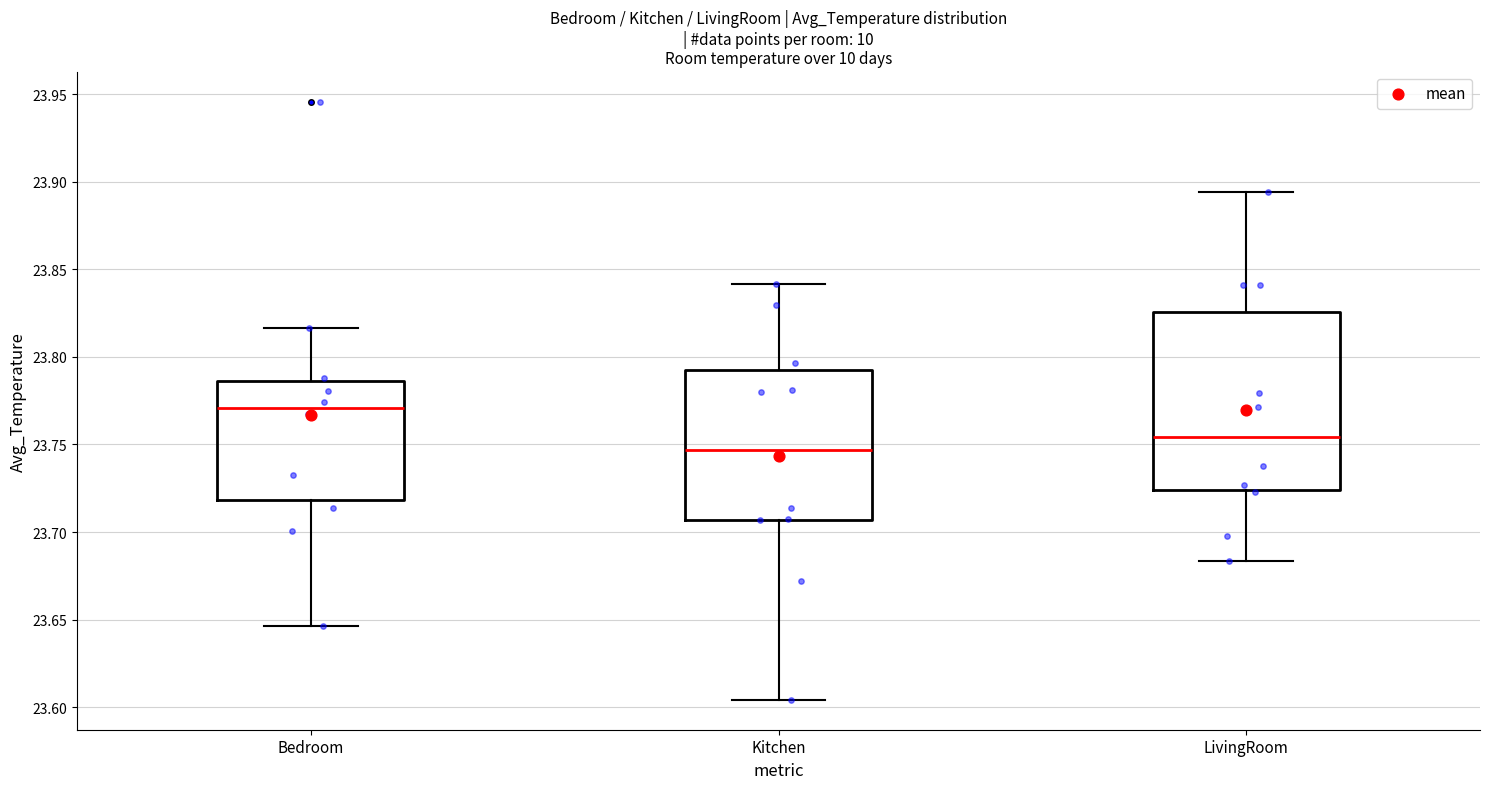

Which box's median line is the lowest?

Kitchen